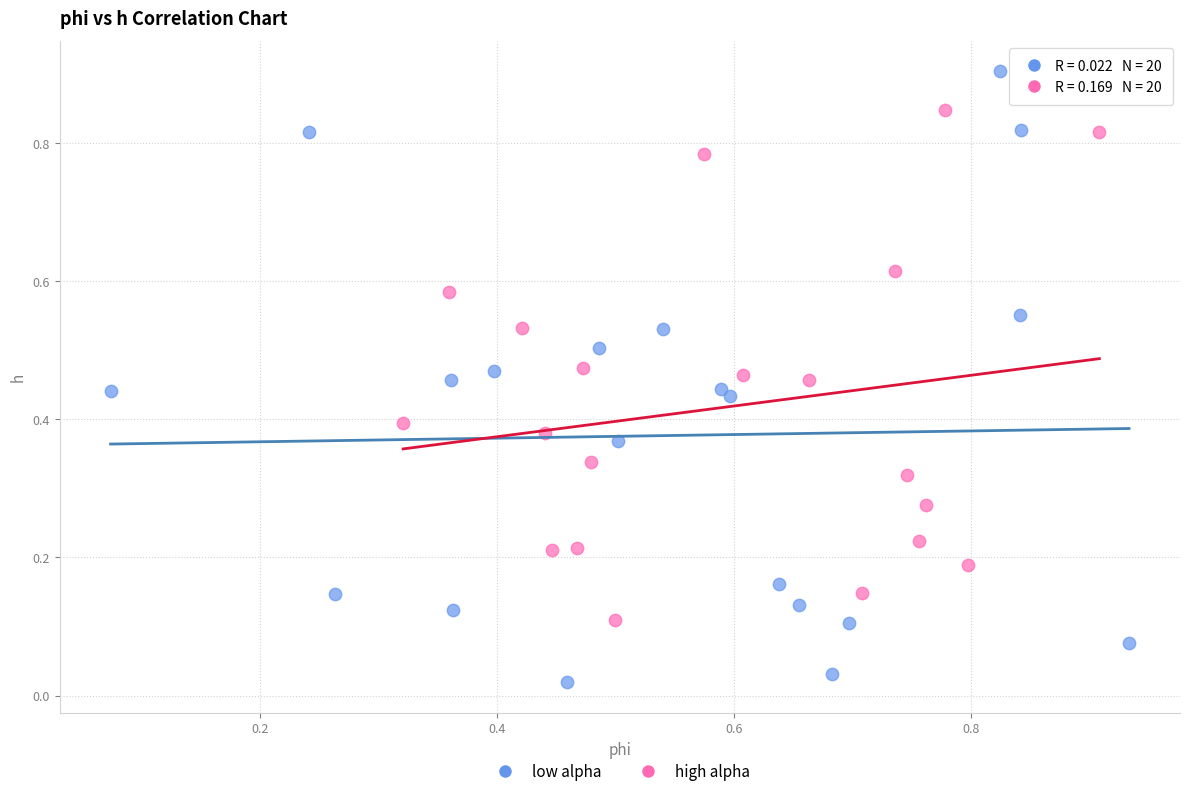

Which series has the largest Y range (max minus min)?

low alpha